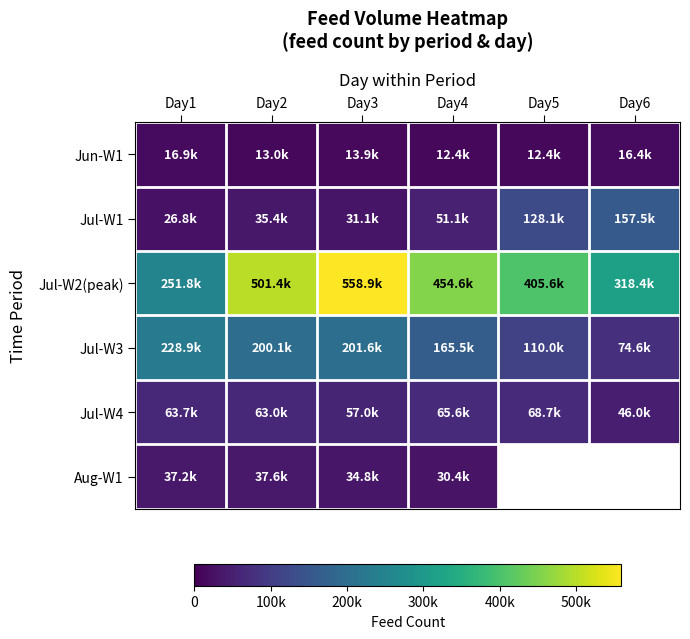

At which label is Aug-W1 closest to 34018?

Day3